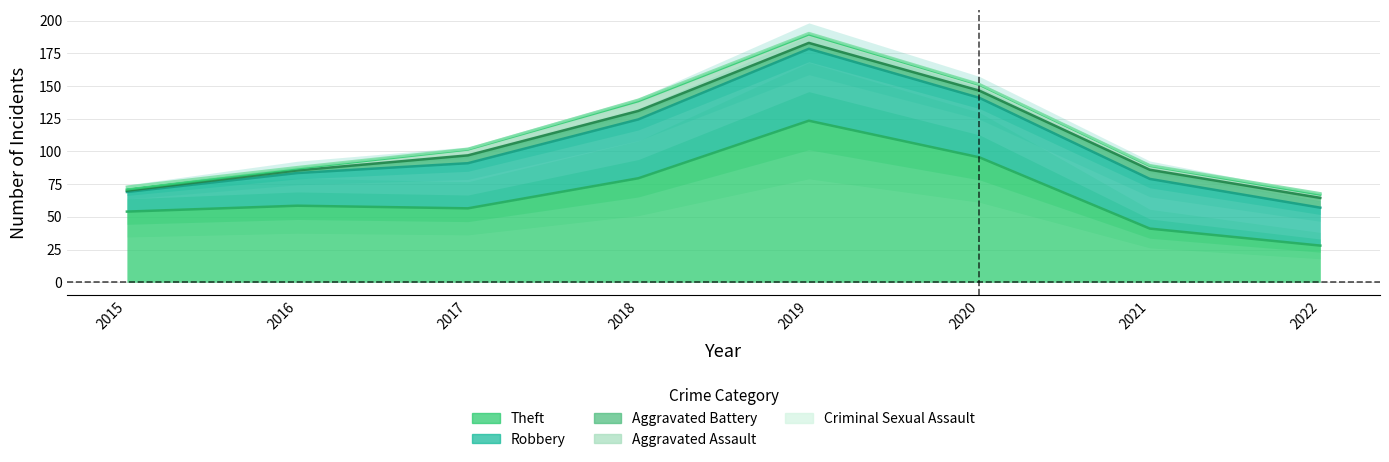

What is the sum of the Aggravated Assault values at 2017 and 2020?

11